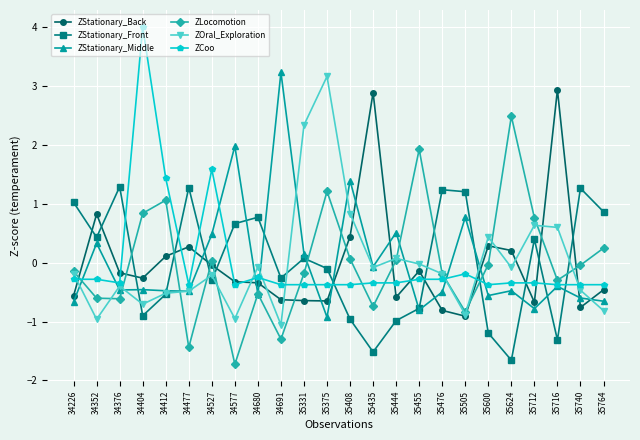

True or false: ZOral_Exploration has more than 1 interior local peaks.

True